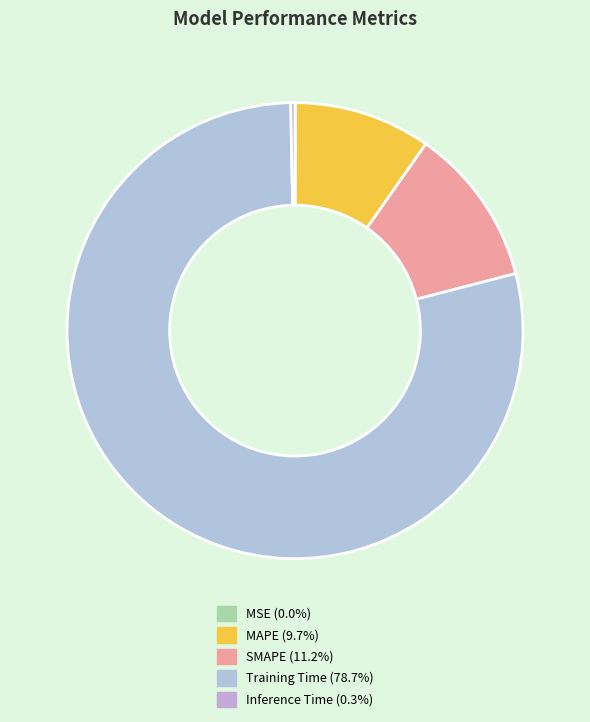

Count the number of slices in the pie.

5